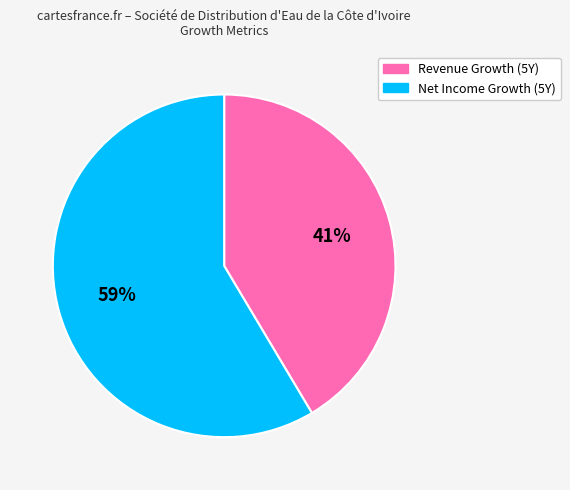

Is it true that Net Income Growth (5Y) is 68% of the pie?

False